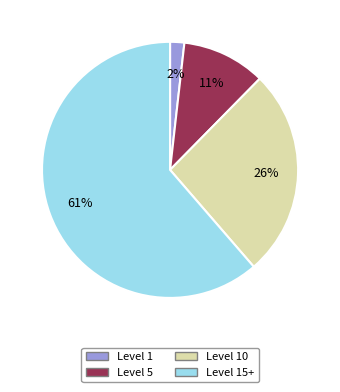

Does any single category account for the majority?

Yes